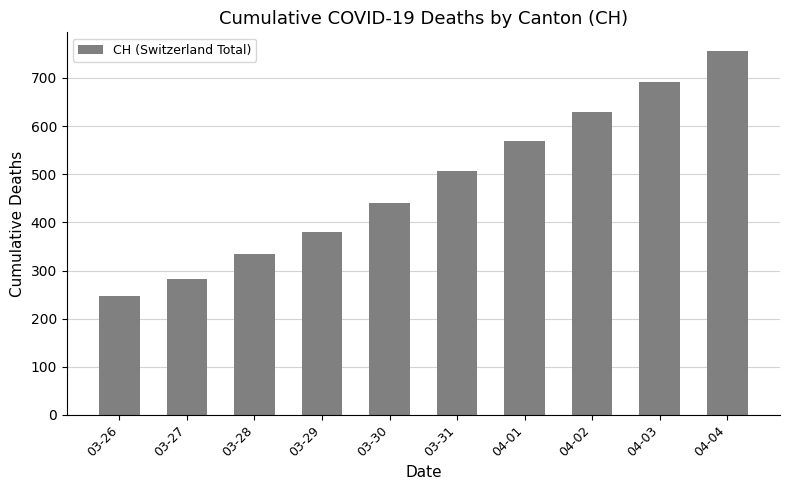

True or false: the data shows 335 at 03-28.

True